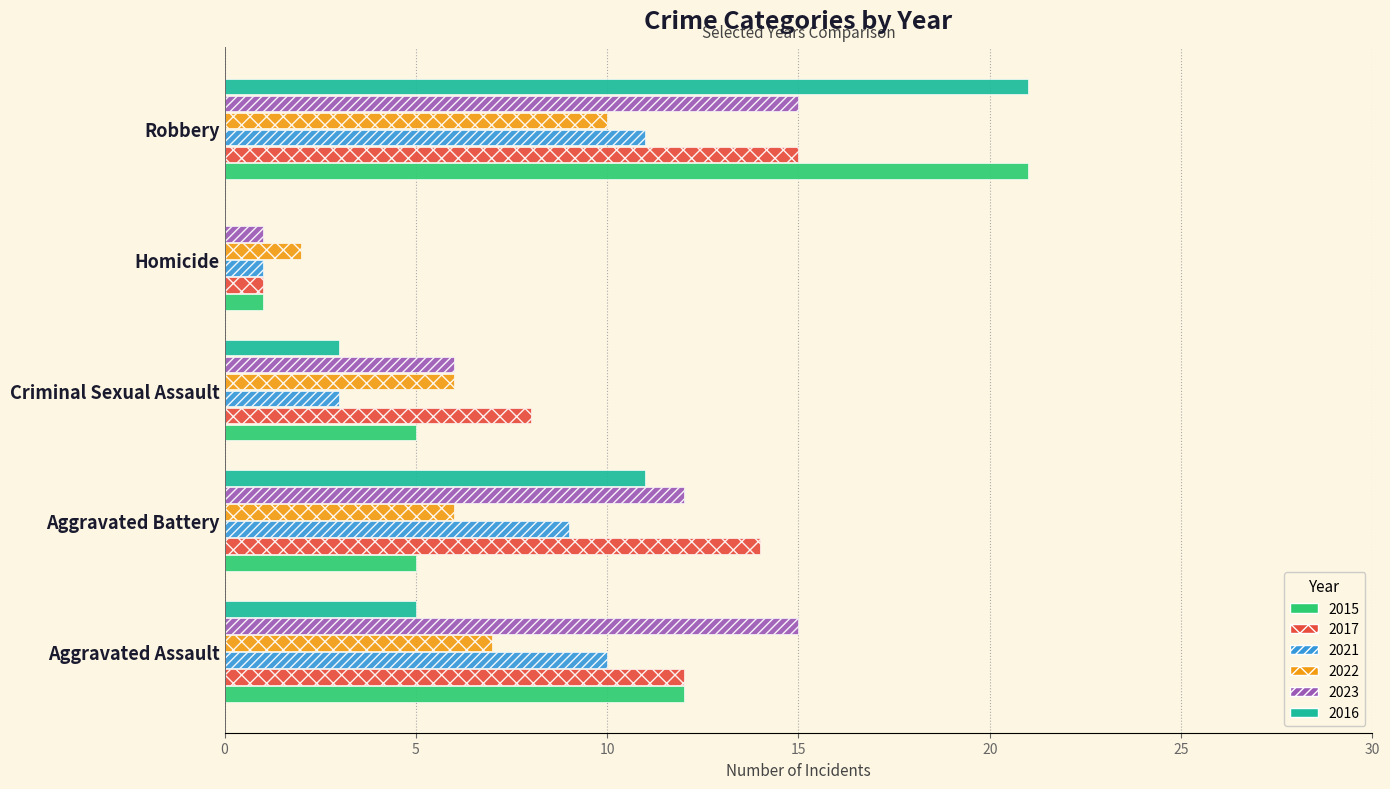

Count the 2023 values in the range 6 to 15.

4